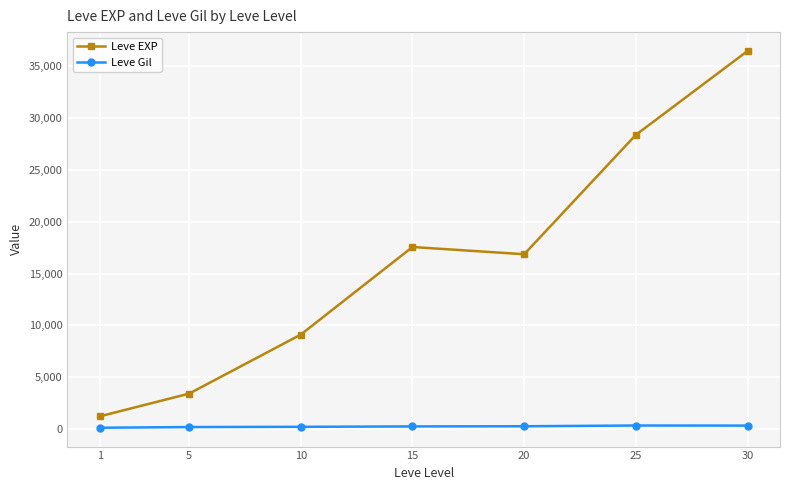

At which category does Leve EXP reach its first local valley?

20